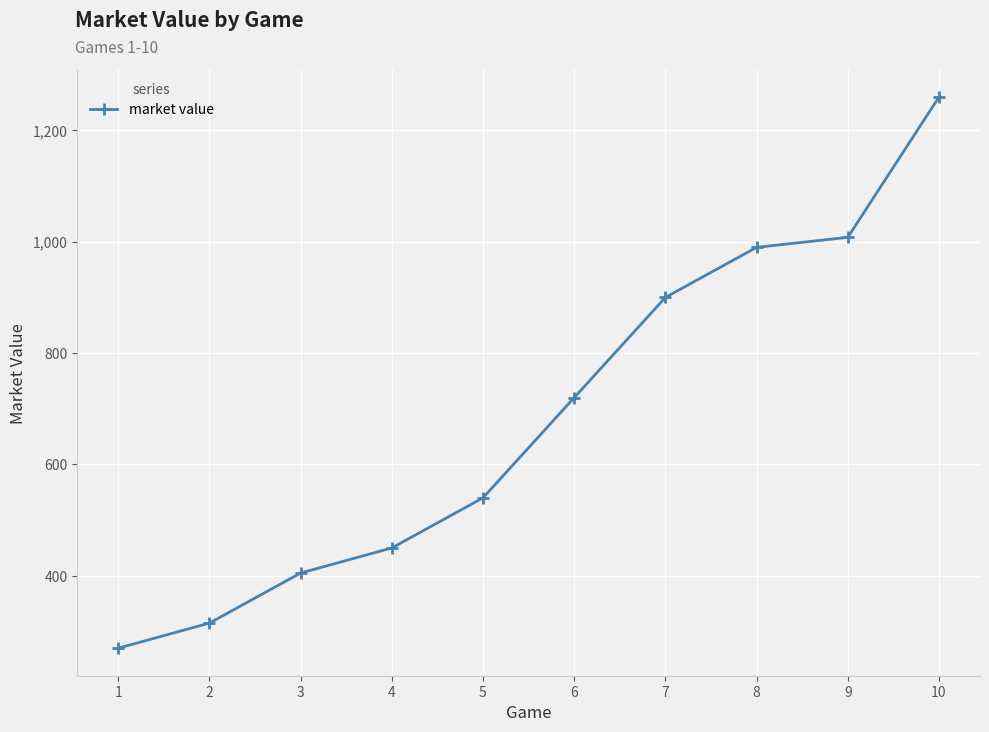

Which category has the highest value across all series?

10